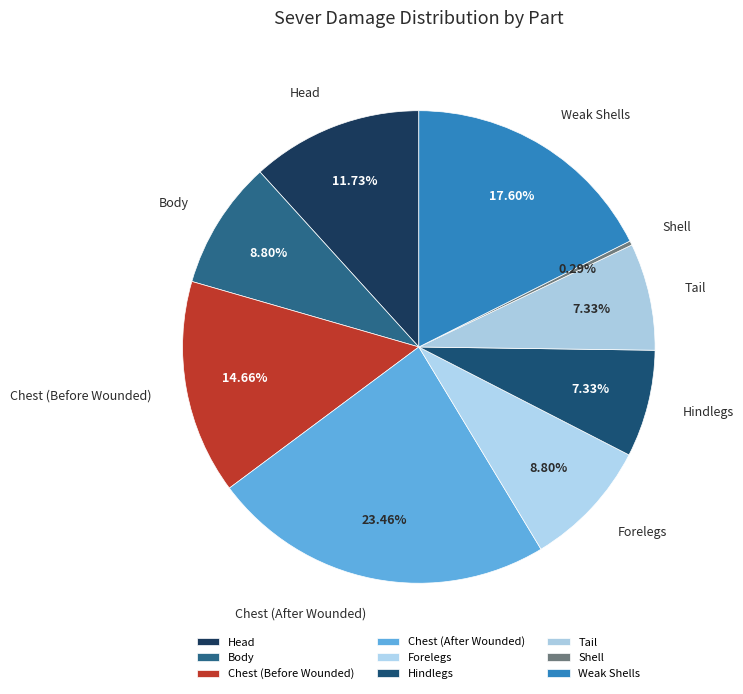

Rank the categories by value from lowest to highest.

Shell, Hindlegs, Tail, Body, Forelegs, Head, Chest (Before Wounded), Weak Shells, Chest (After Wounded)